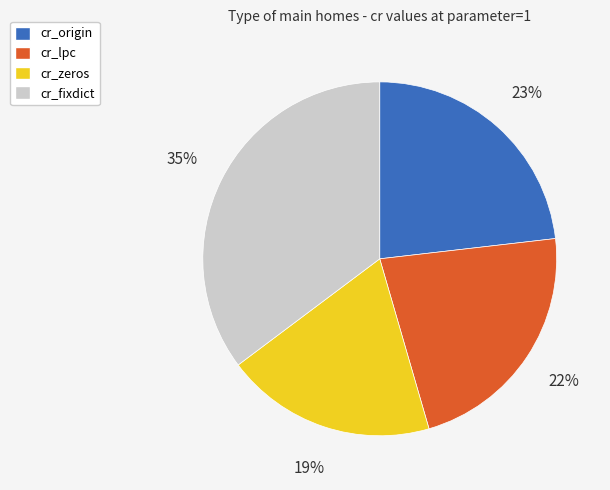

Do cr_lpc and cr_origin together represent more than half of the pie?

No